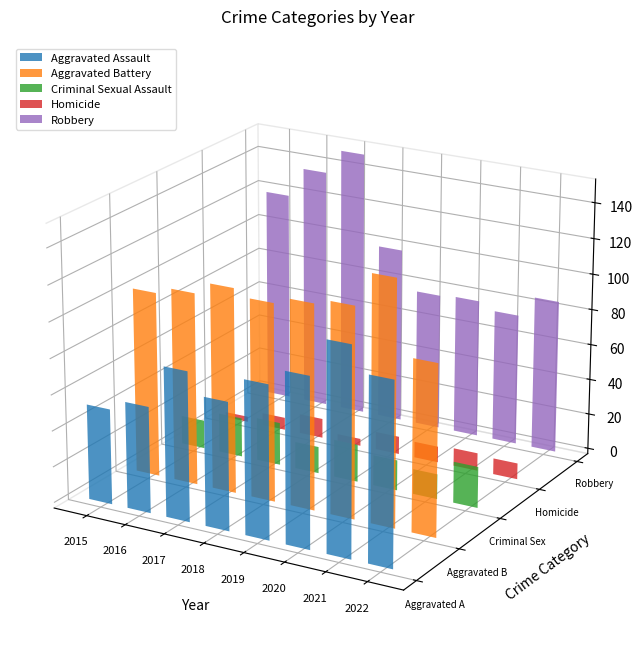

Is it true that Aggravated Battery equals 66 at 2021?

False